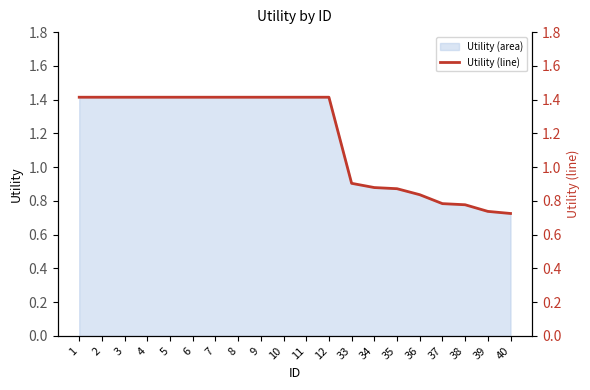

What is the maximum value shown in the chart?

1.4